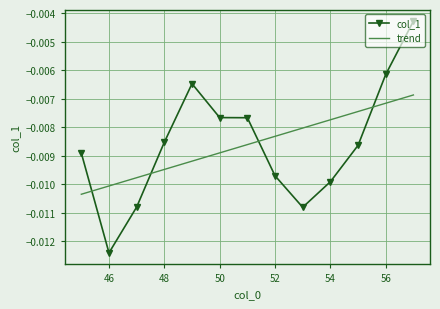

List the series in order of their peak value, lowest first.

trend, col_1